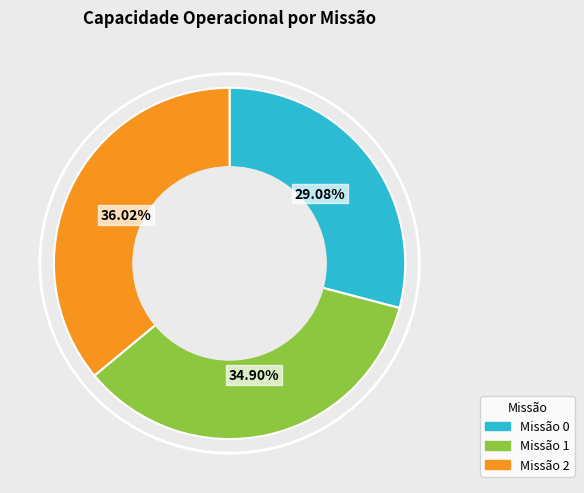

To the nearest percent, what is the average slice percentage?

33%